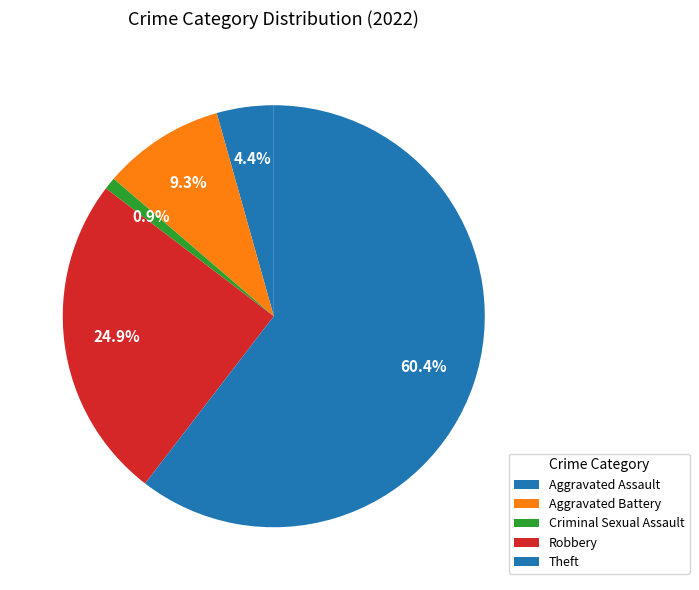

Which category has the smallest portion of the pie?

Criminal Sexual Assault